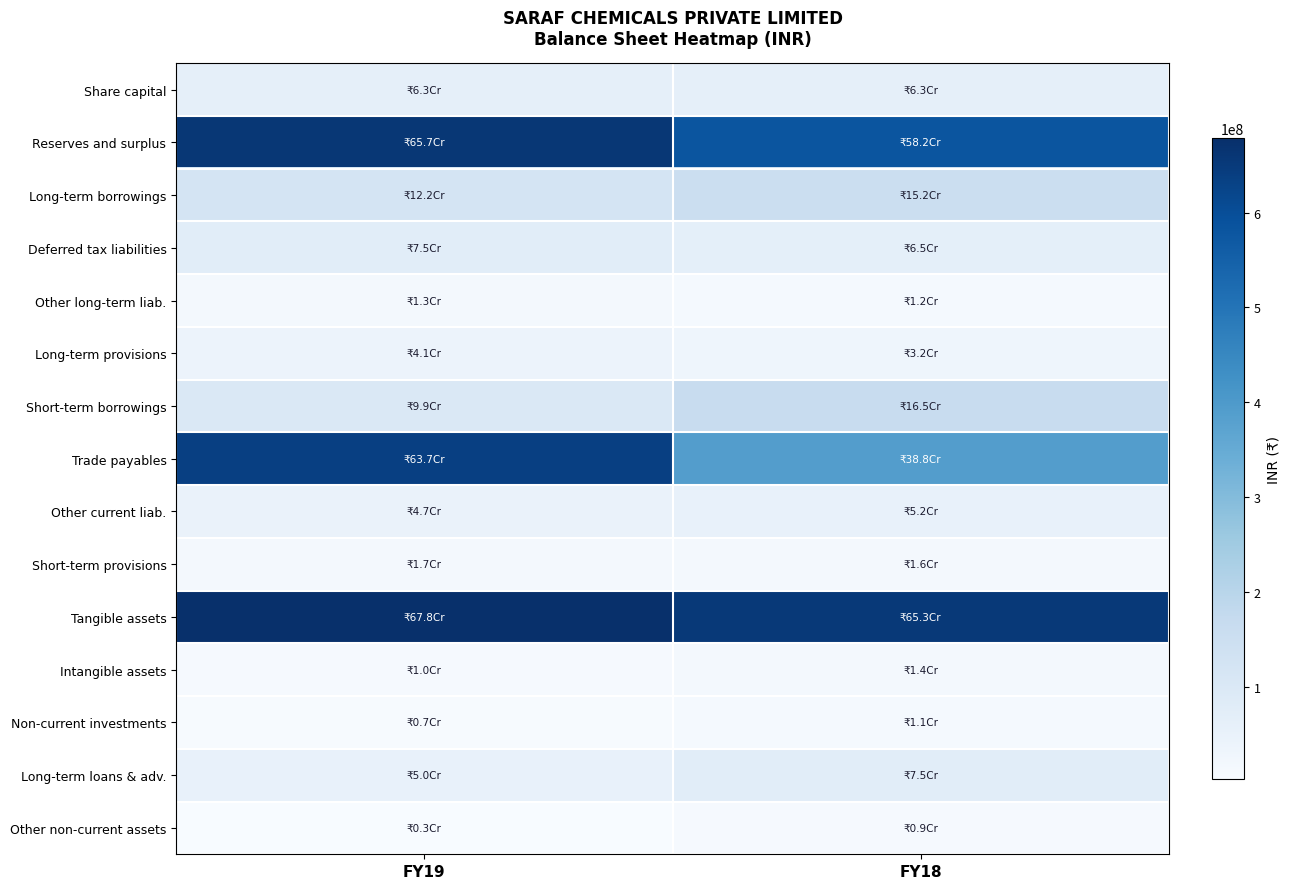

Between FY18 and FY19, which is larger?

FY18